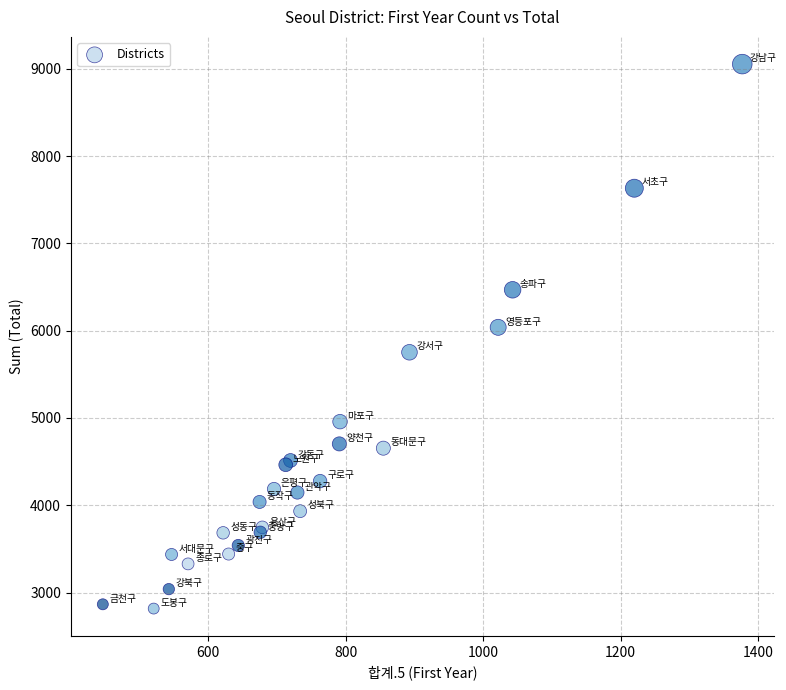

What Y value in the scatter plot is closest to 5935?

6039